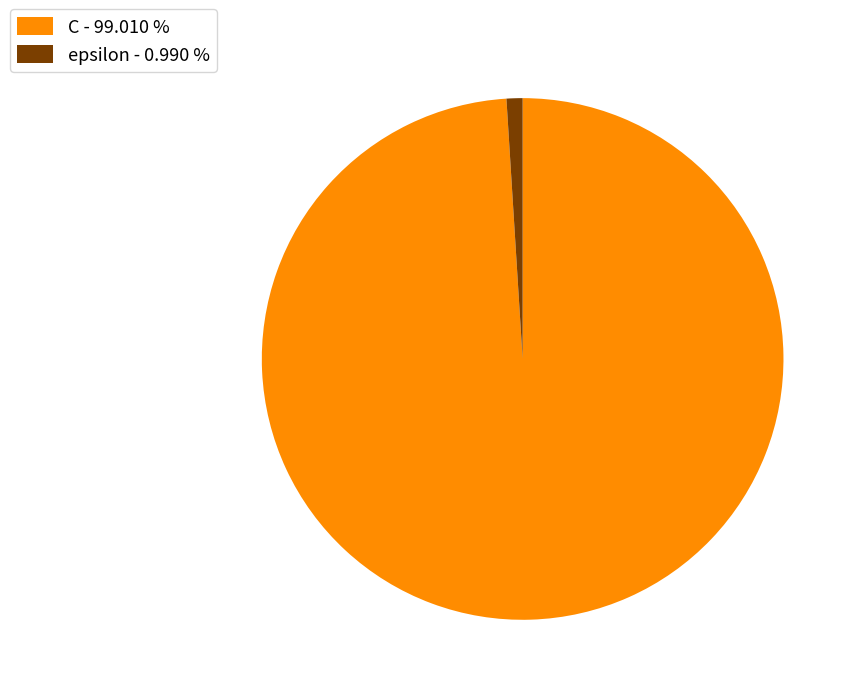

Combined, do epsilon - 0.990 % and C - 99.010 % account for over 50%?

Yes